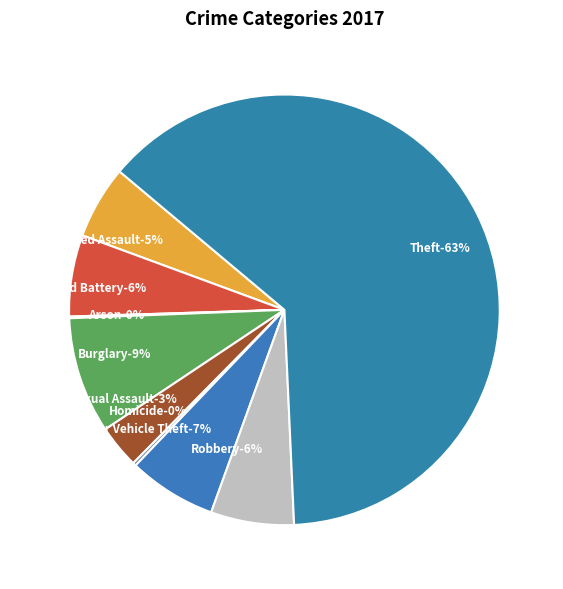

Is Theft the majority of the pie?

Yes